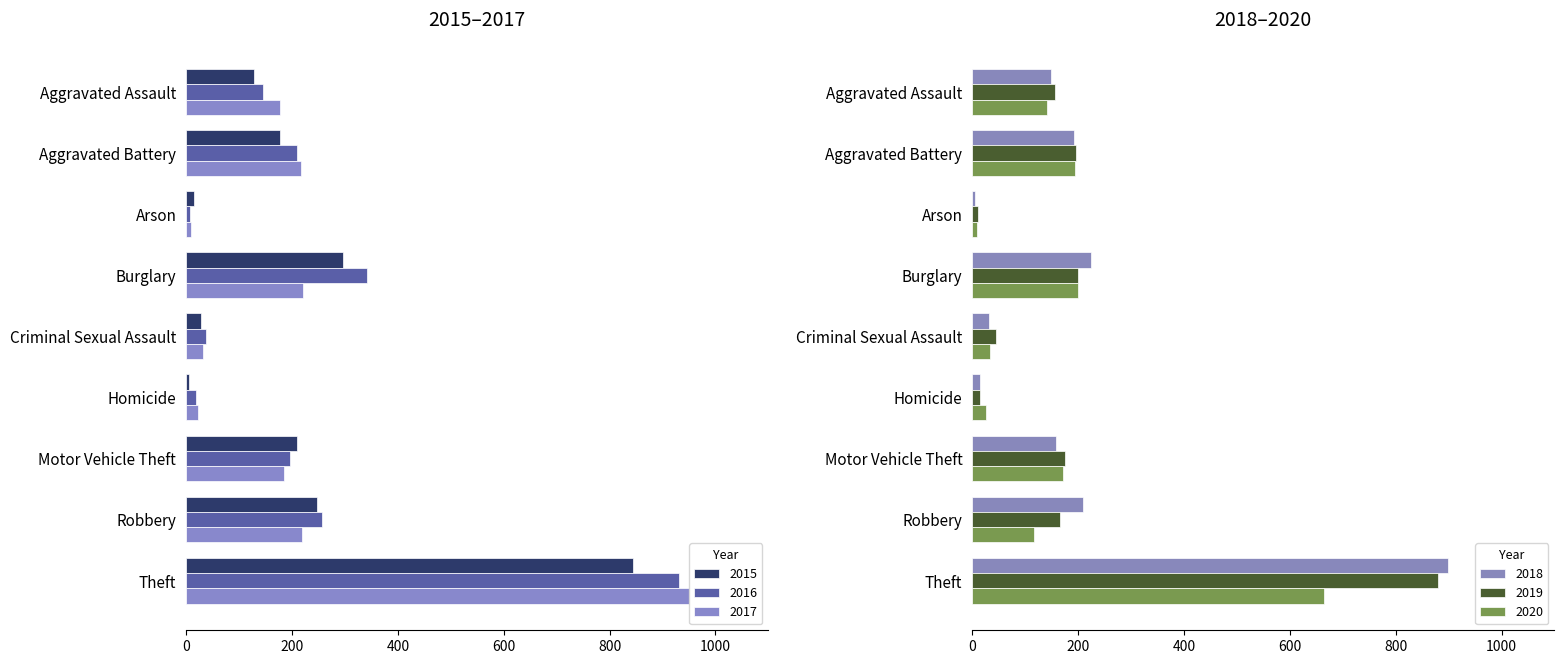

Rank the categories by 2017 value from highest to lowest.

Theft, Burglary, Robbery, Aggravated Battery, Motor Vehicle Theft, Aggravated Assault, Criminal Sexual Assault, Homicide, Arson